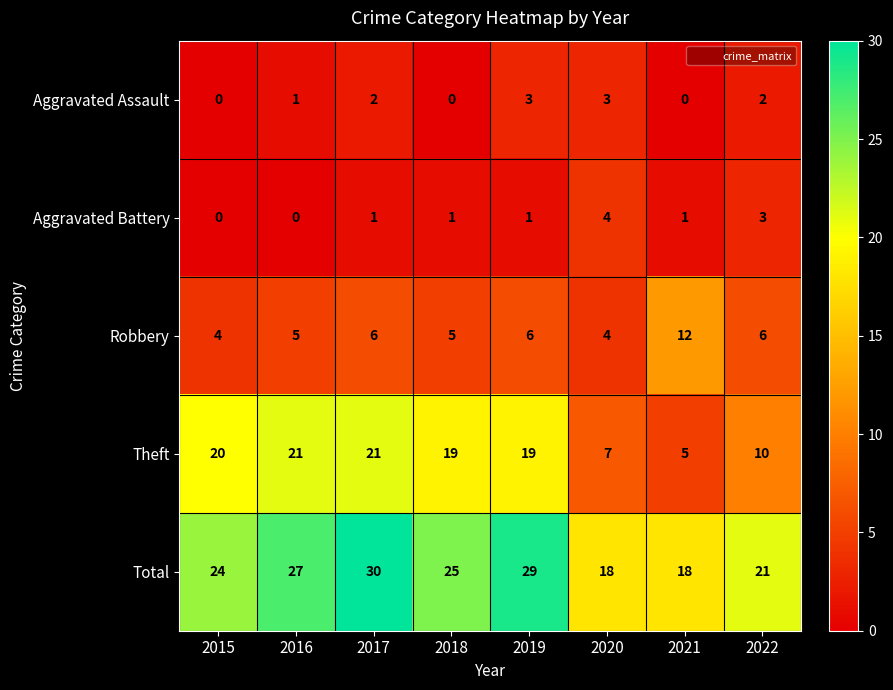

What is the total value across all series at 2015?

48